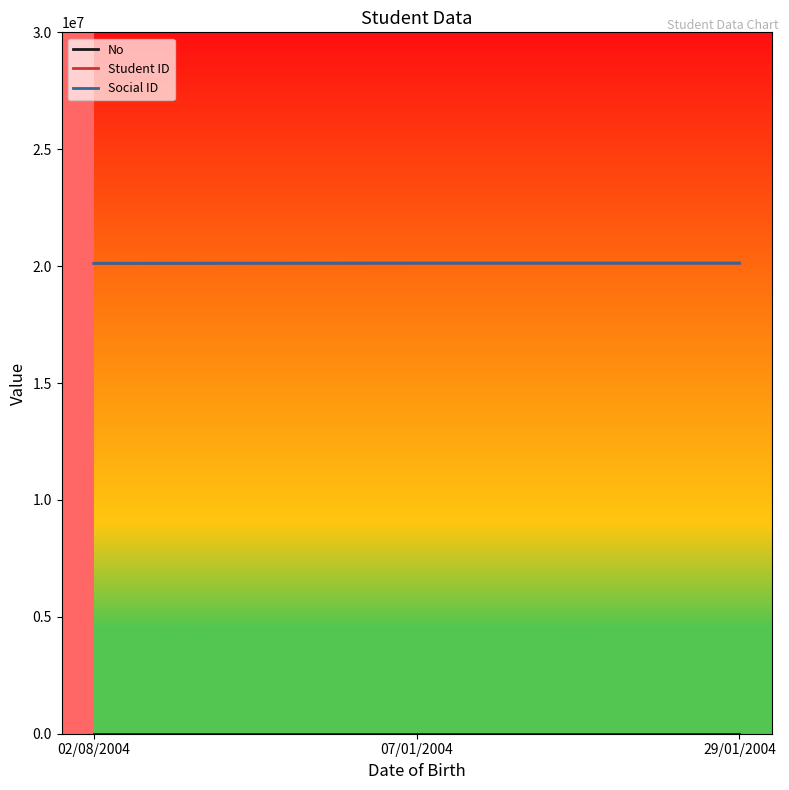

What is the total value across all series at 29/01/2004?

40254941